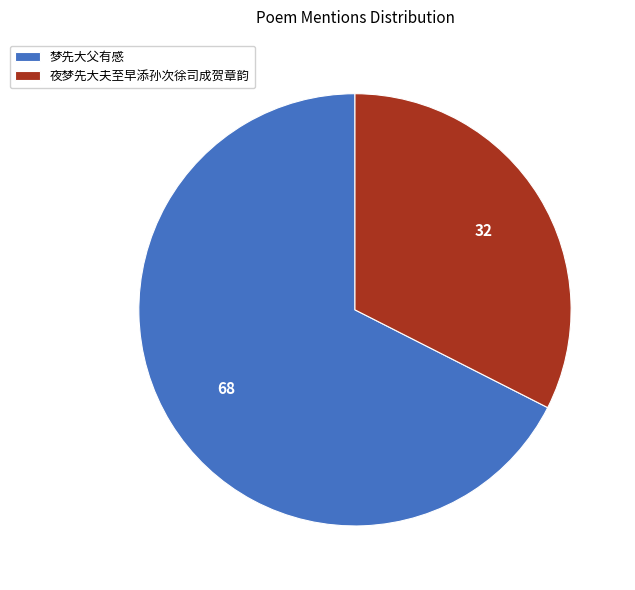

True or false: 夜梦先大夫至早添孙次徐司成贺章韵 accounts for 32% of the total.

True